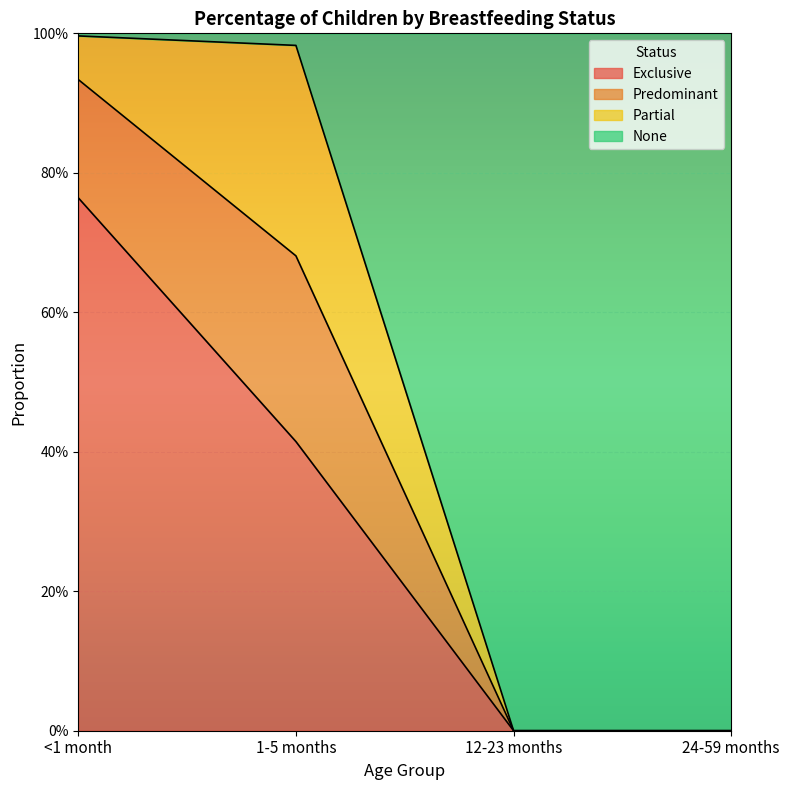

Which label corresponds to the largest value in the chart?

<1 month